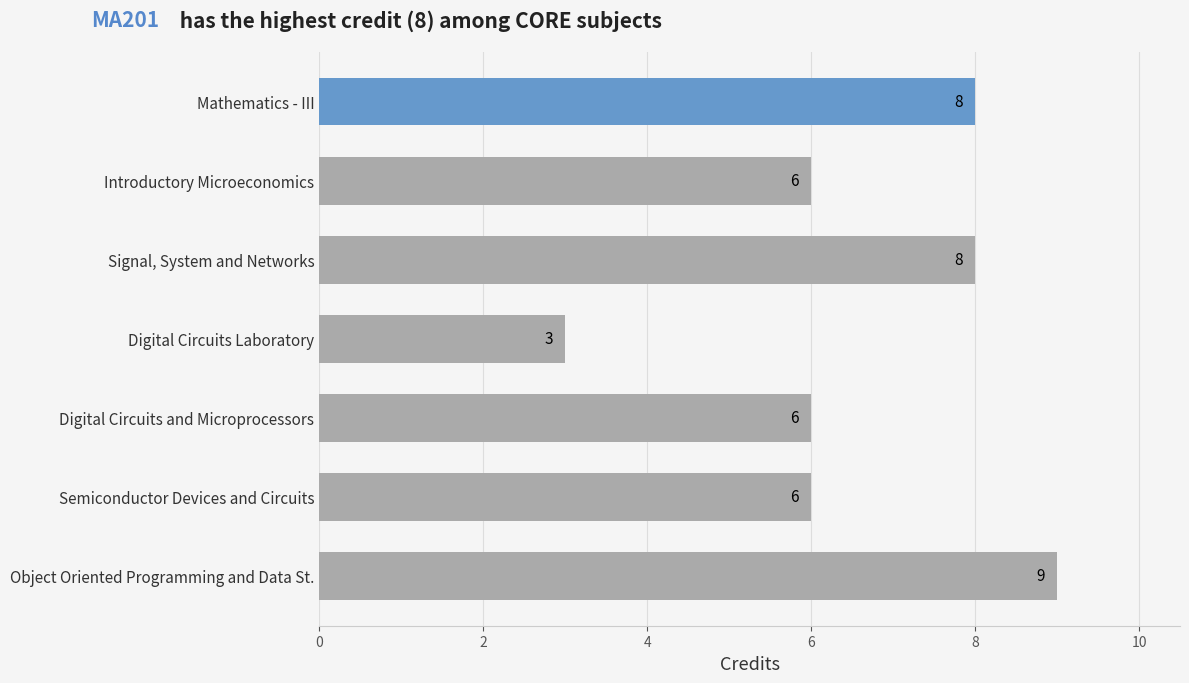

How many categories are shown in the chart?

7